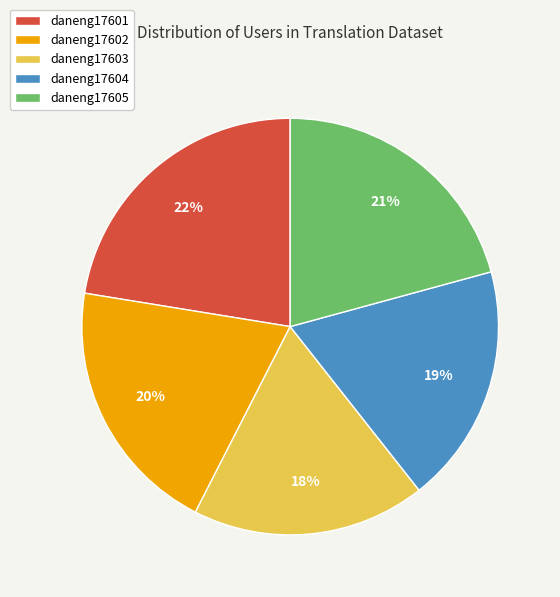

Which category has the biggest portion of the pie?

daneng17601